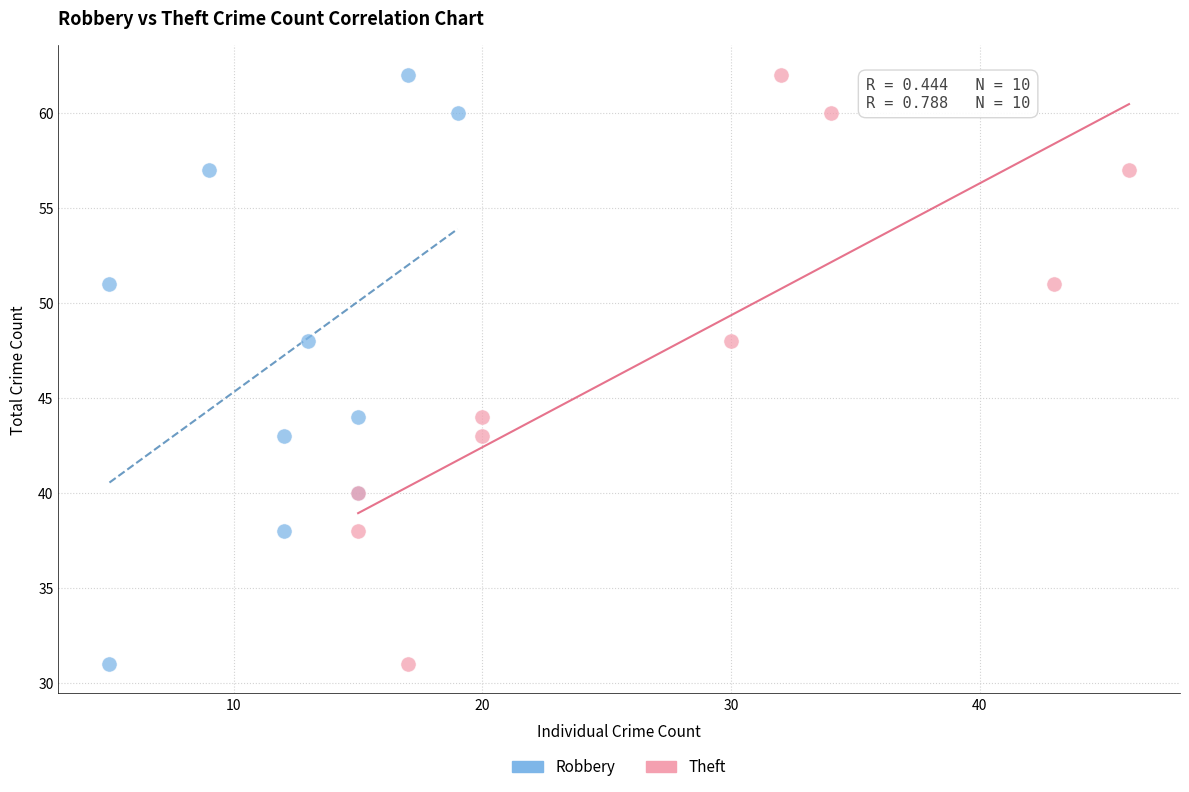

What are all the series names shown in the legend?

Robbery, Theft